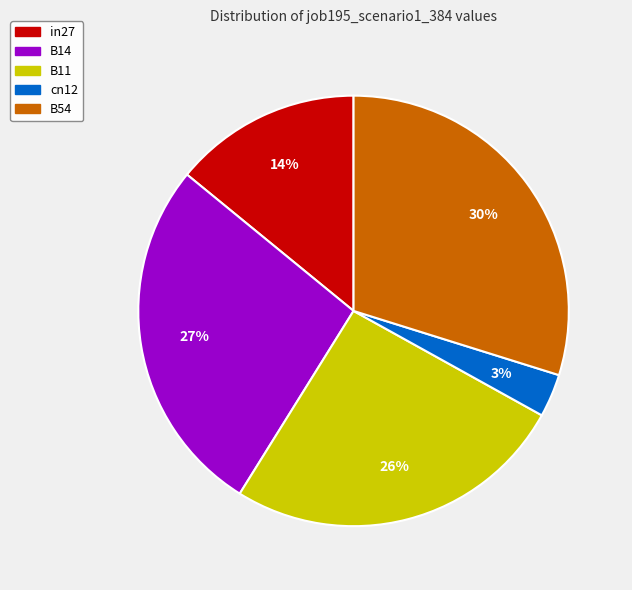

How many slices are in this pie chart?

5